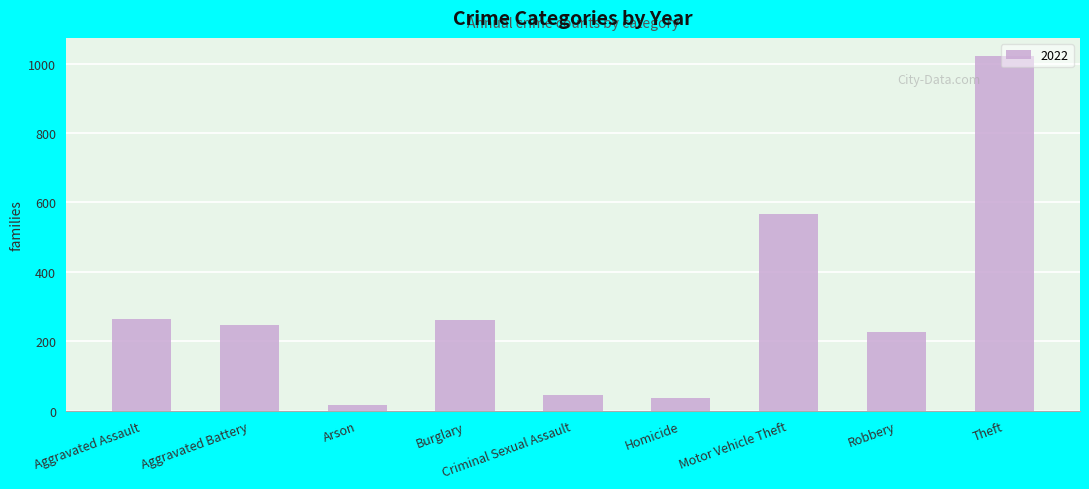

What is the label of the 9th bar from the left?

Theft